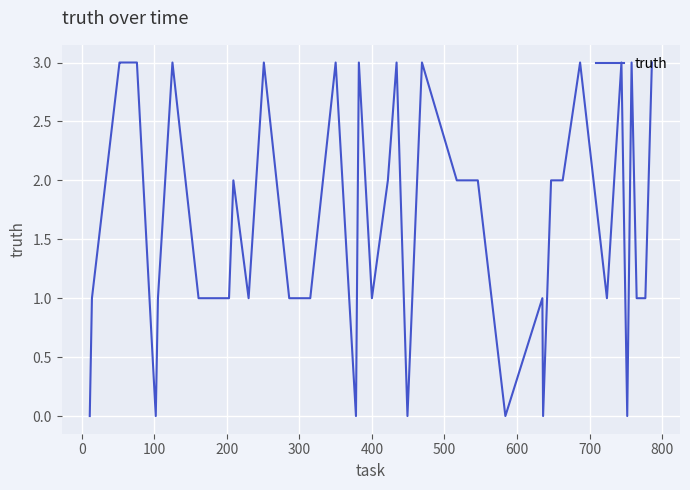

What is the difference between the maximum and minimum values?

3